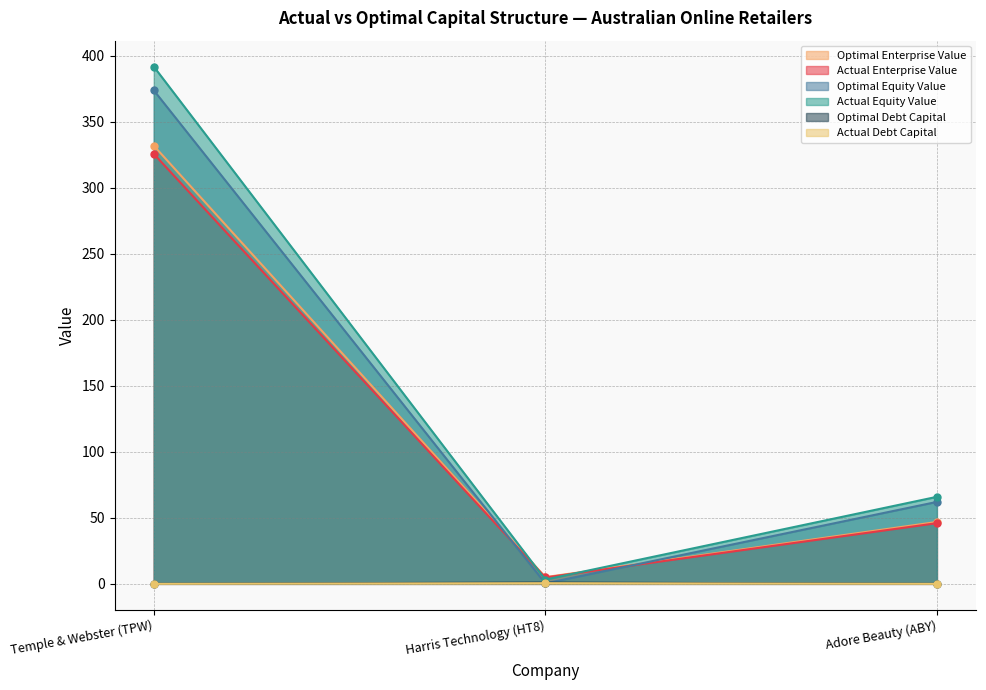

Reading right to left, extract all data points from this chart.

actual_debt_capital: 0.0	0.5	0.0
optimal_debt_capital: 0.1	1.0	0.1
actual_equity_value: 65.9	3.2	391.7
optimal_equity_value: 62.0	0.3	373.7
actual_enterprise_value: 46.0	4.8	325.6
optimal_enterprise_value: 46.9	5.1	331.8